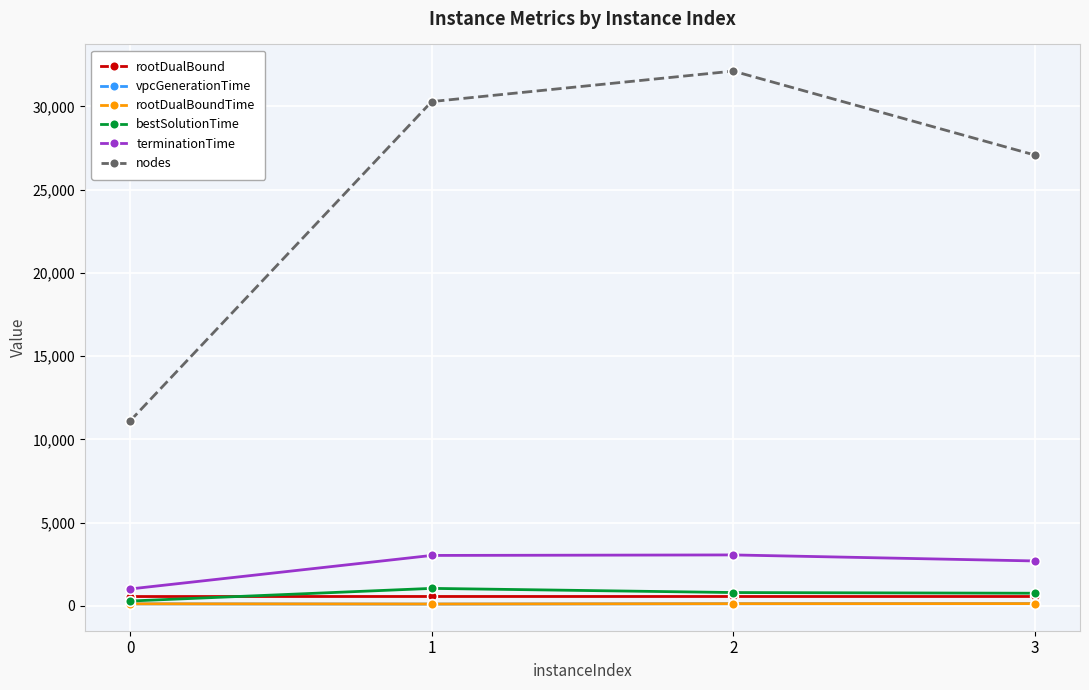

At how many categories does at least one series exceed 14575?

3